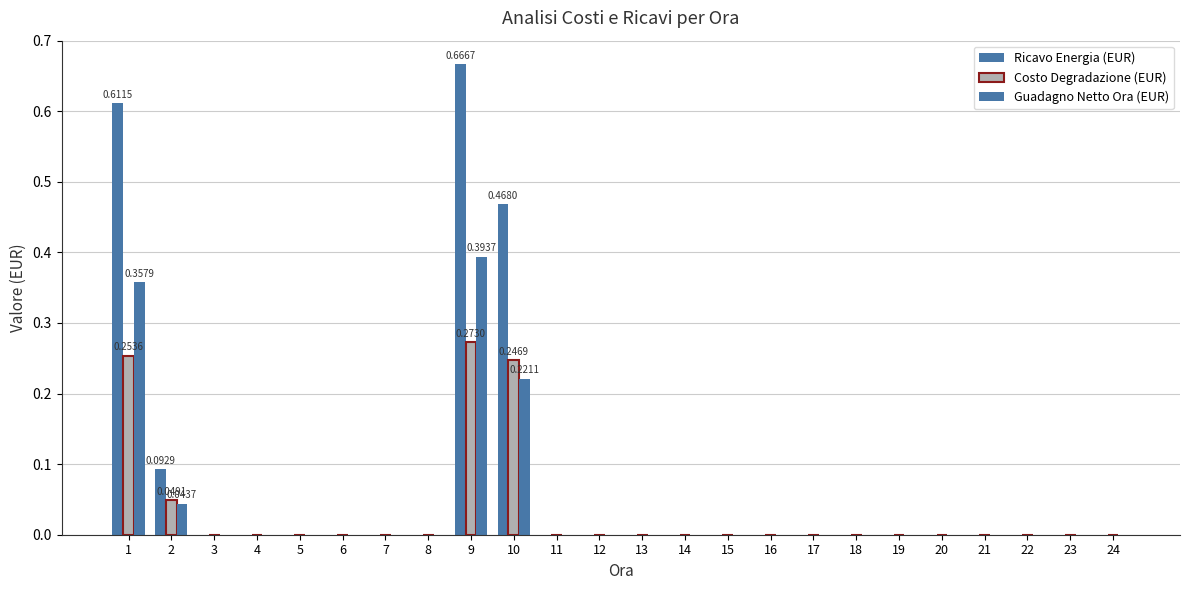

Are the bars horizontal?

No